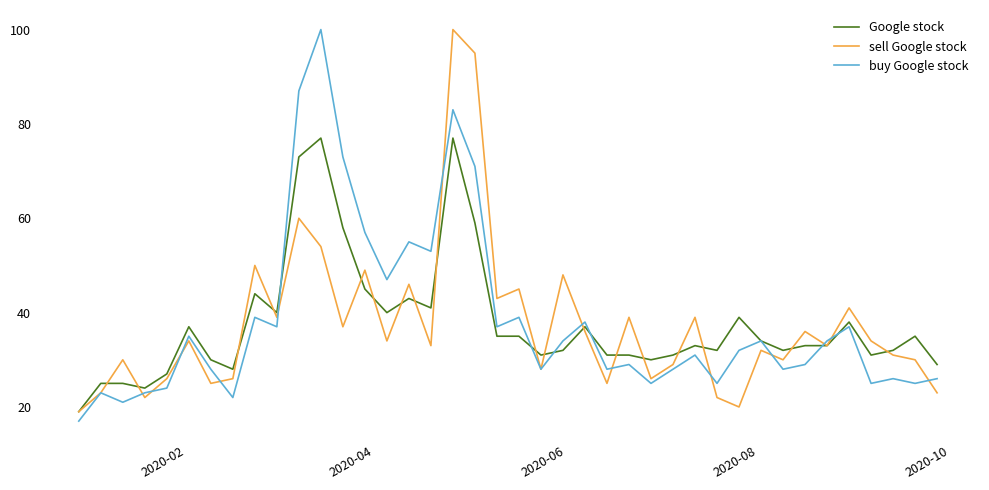

What is the greatest value displayed?

100